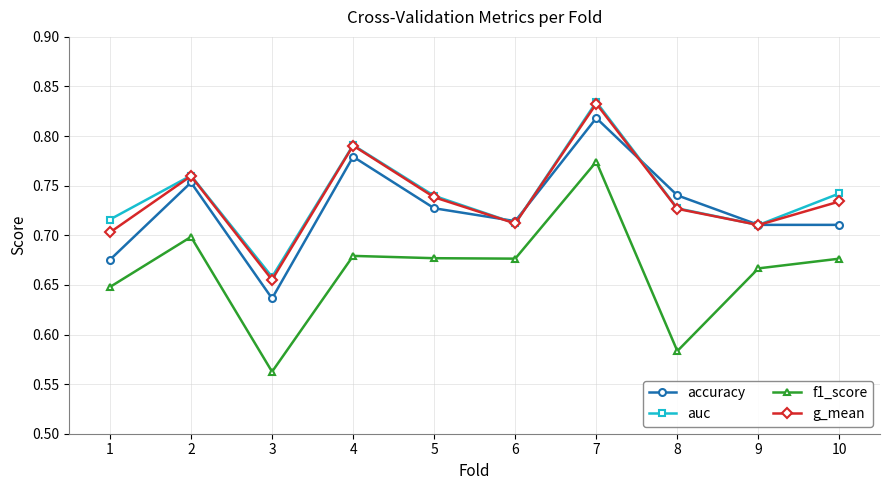

At which label does f1_score reach its minimum?

3